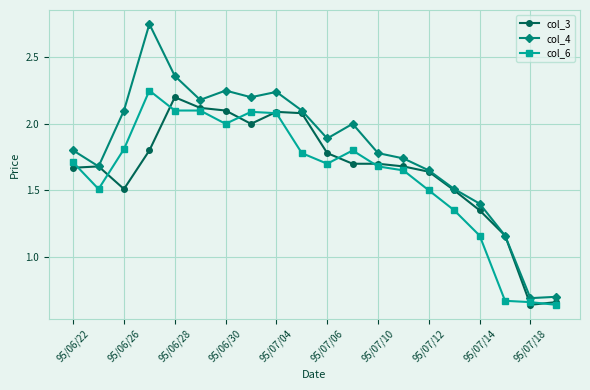

At how many categories does at least one series exceed 1?

18